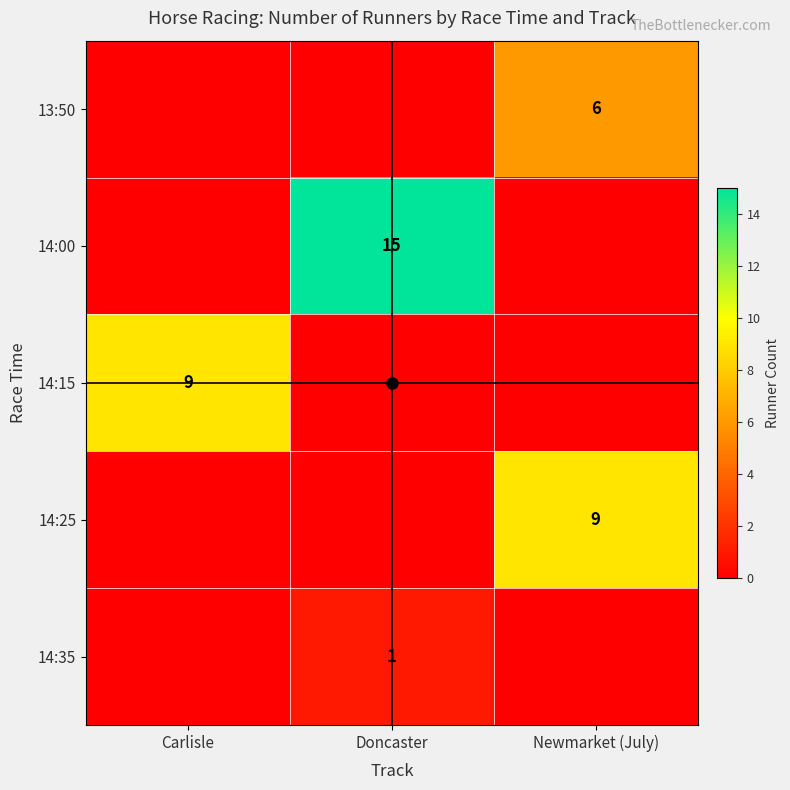

True or false: 14:35 has a value of 0 at Carlisle.

True